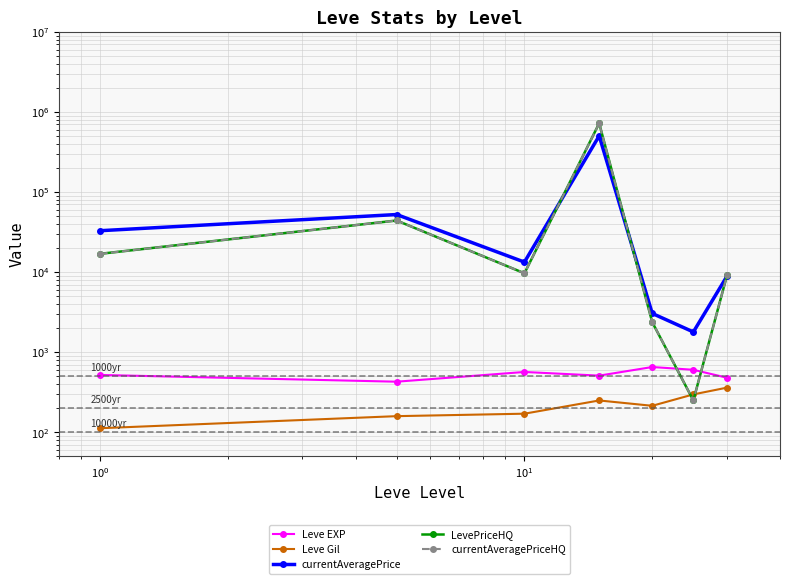

Does the chart display data point markers on the line(s)?

Yes